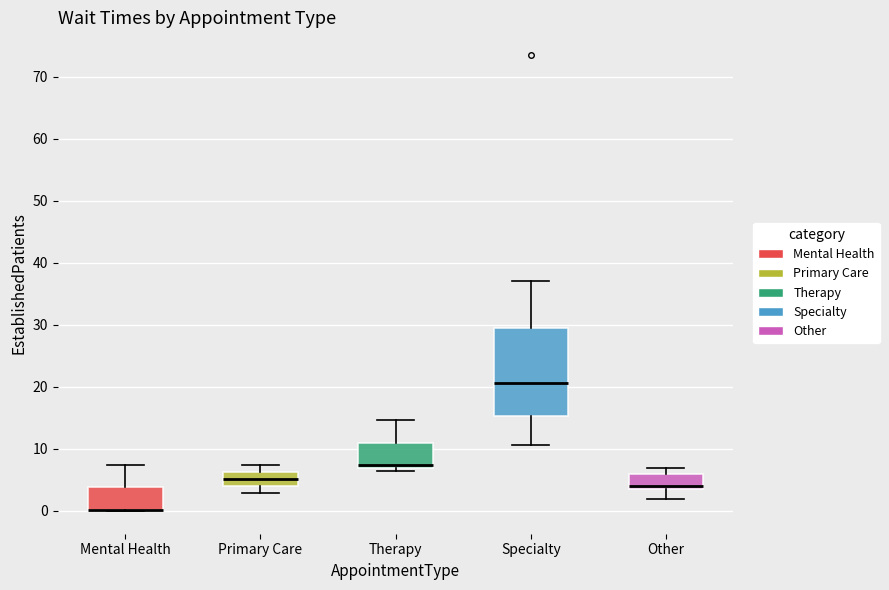

Where does the upper whisker of the box for Mental Health end on the y-axis? The values are not printed on the chart, so give them approximately, as read against the axis.

7